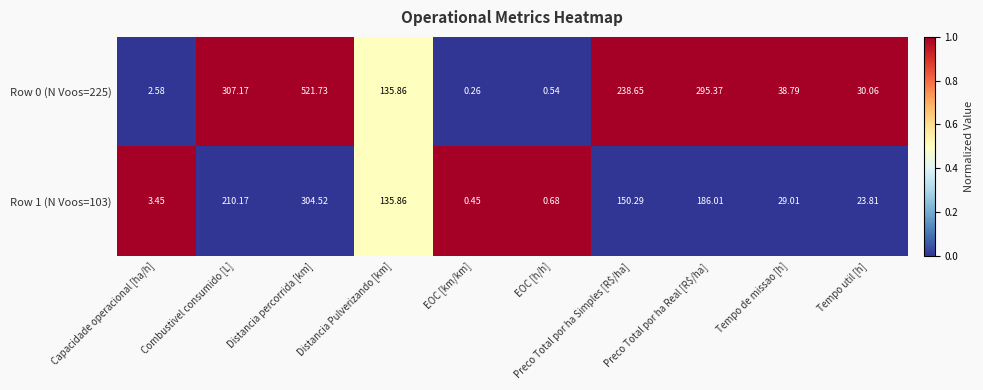

List the series in order of their overall mean, lowest first.

Row 1 (N Voos=103), Row 0 (N Voos=225)